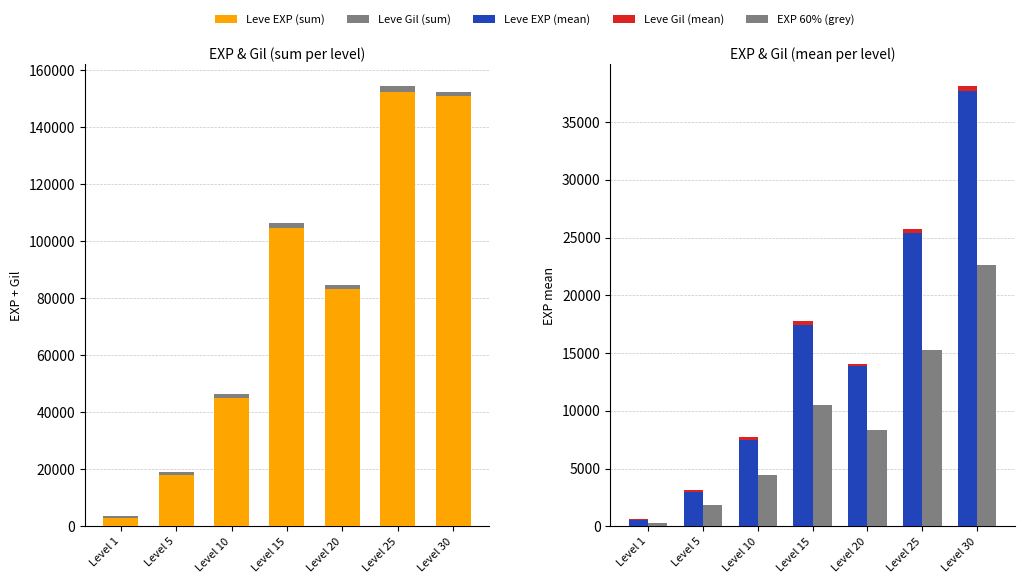

Are the bars horizontal?

No